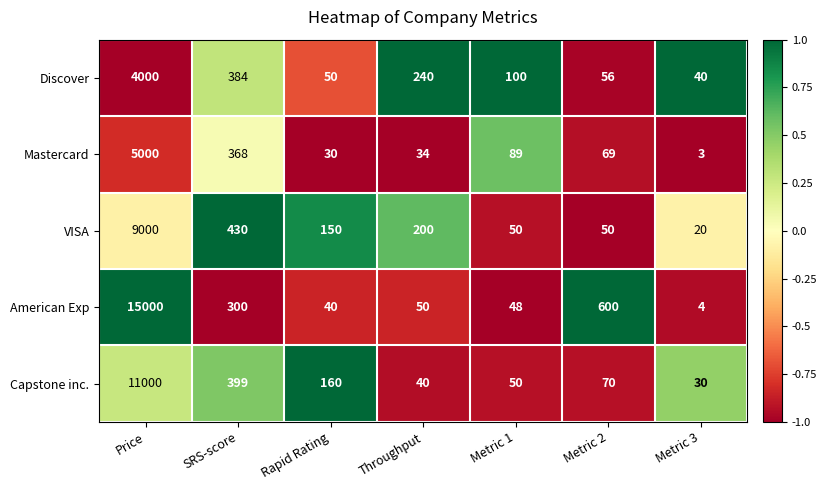

At SRS-score, list the series in order from largest to smallest.

VISA, Capstone inc., Discover, Mastercard, American Exp